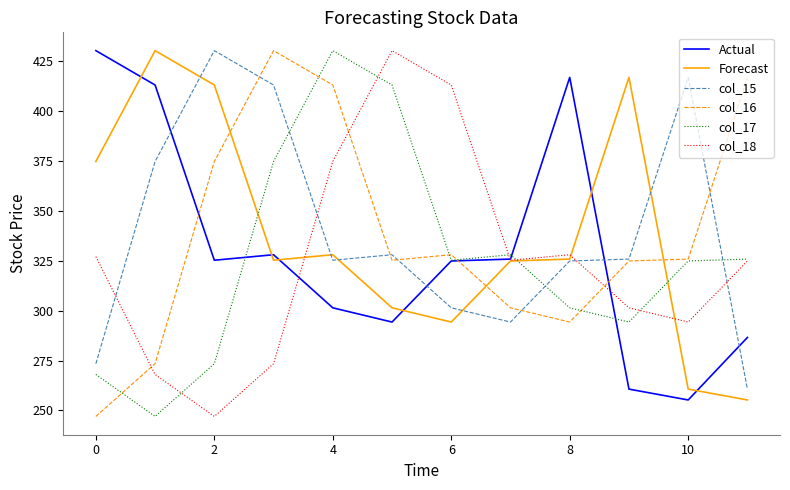

How many lines are shown in the chart?

6